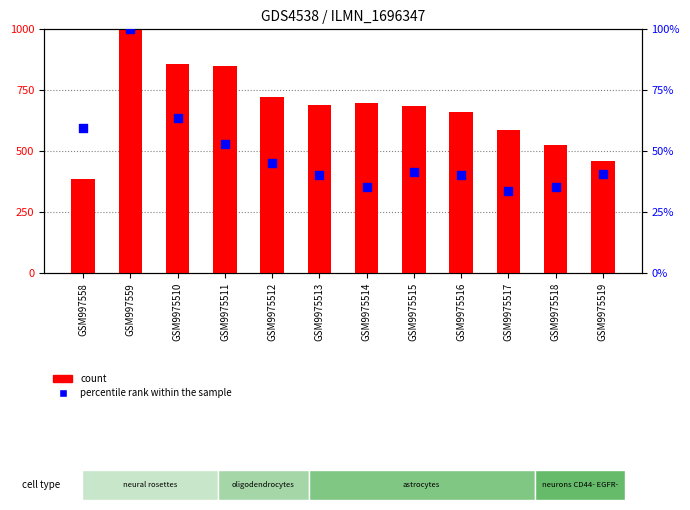

Which series contains the highest Y value?

count